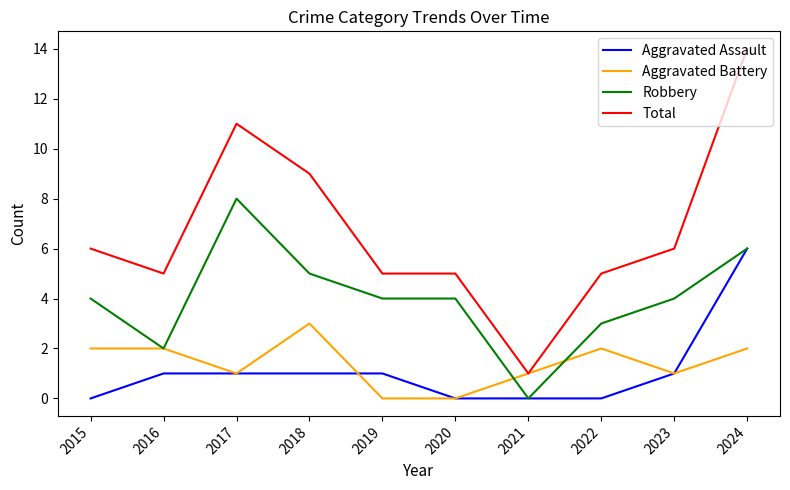

What is the difference between the Total values at 2015 and 2020?

1